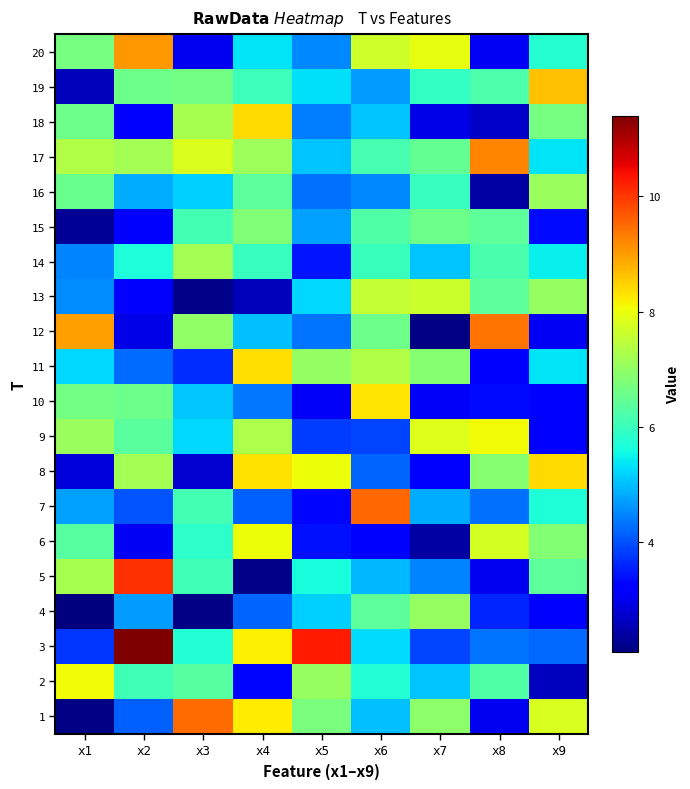

Which has a higher value, x8 or x3?

x3